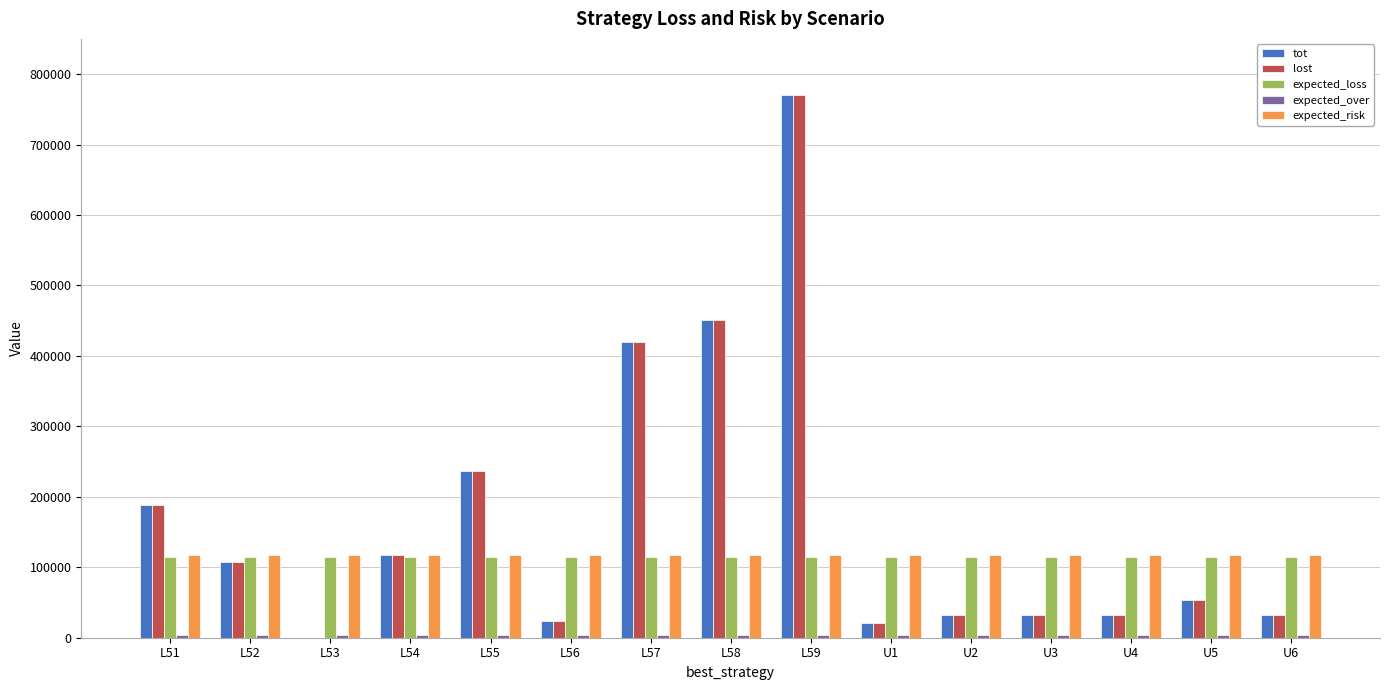

At which category is the sum across all series the highest?

L59